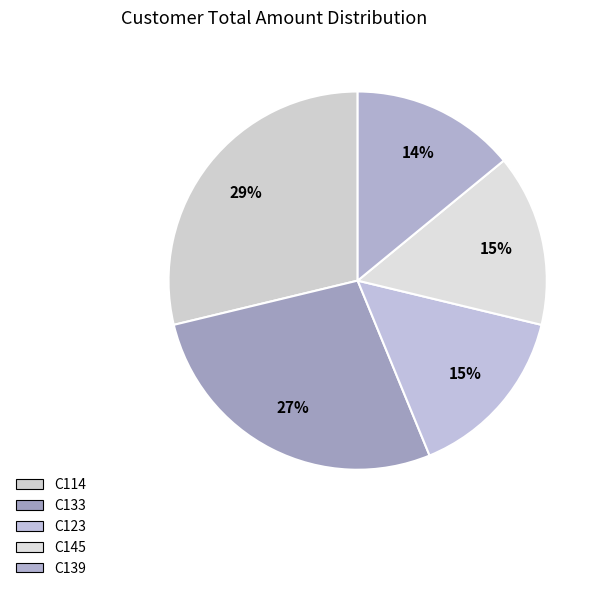

Does C123 represent more than half of the total?

No